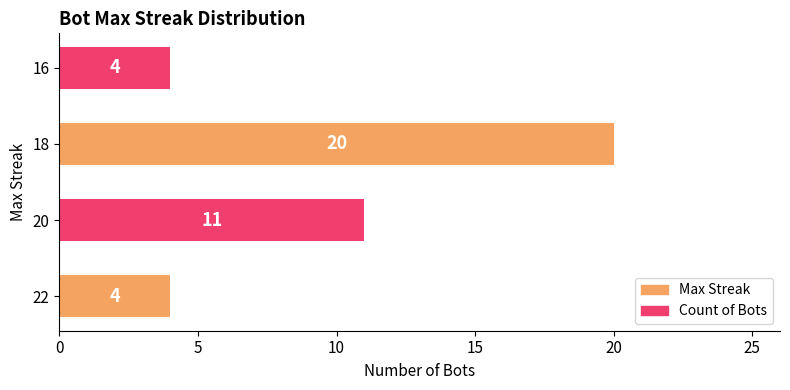

What is the sum of all values?

39